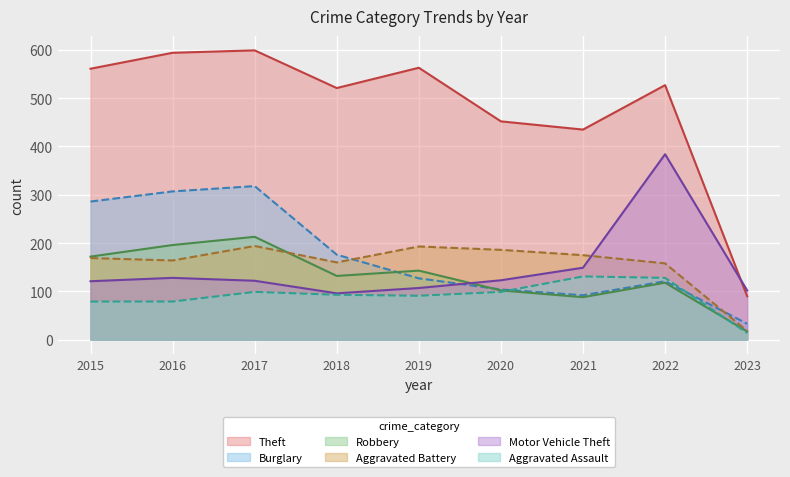

What is the sum of the Aggravated Battery values at 2023 and 2019?

211